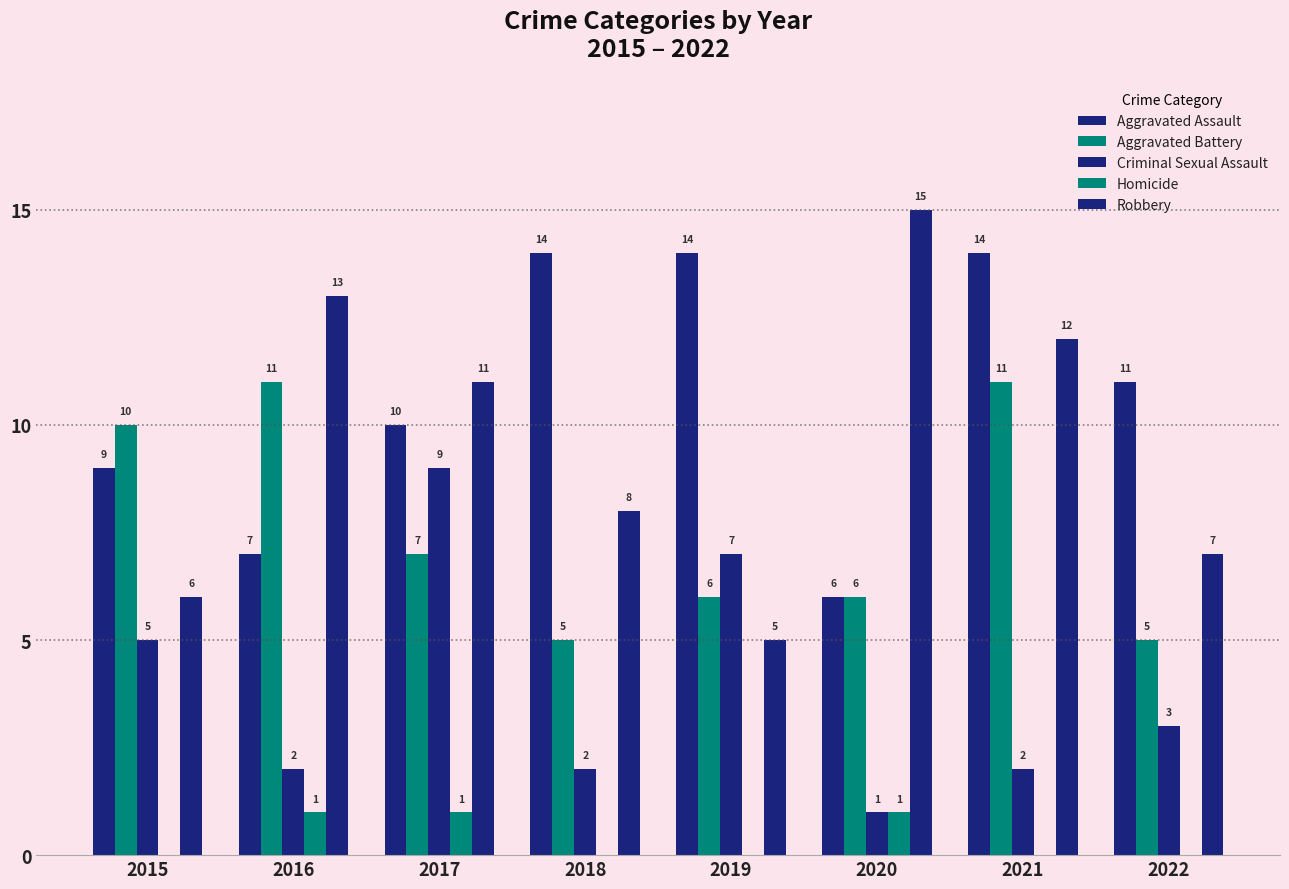

True or false: Criminal Sexual Assault has a value of 3 at 2016.

False